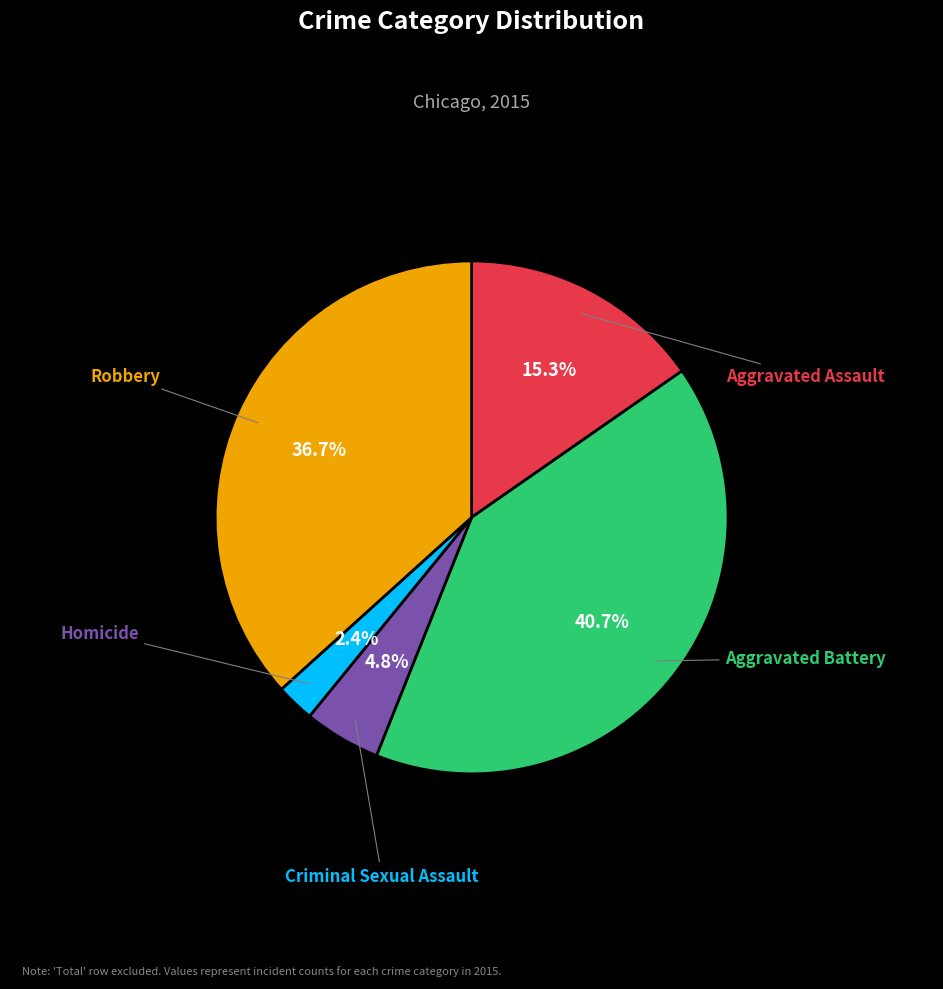

Is there any slice that represents more than half of the pie?

No